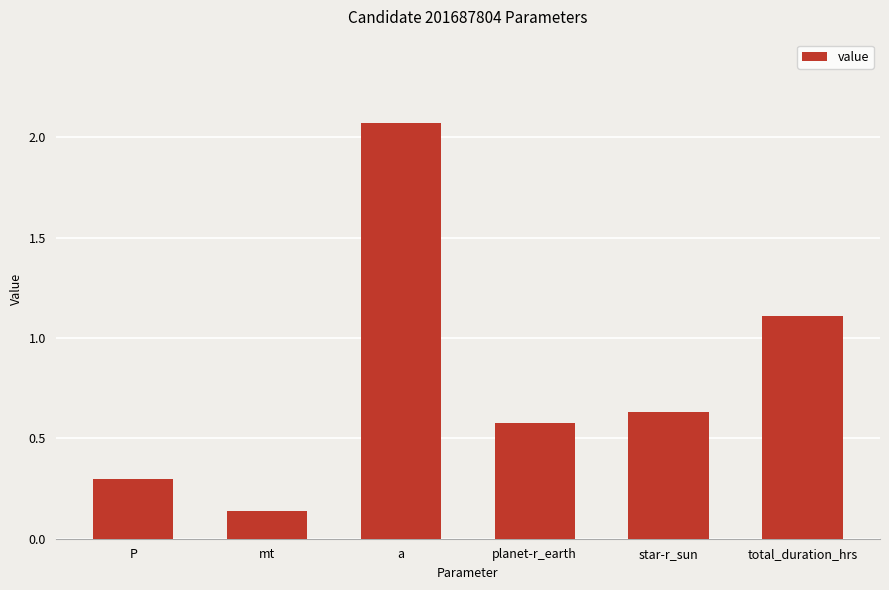

The value at P is 0.3. True or false?

True